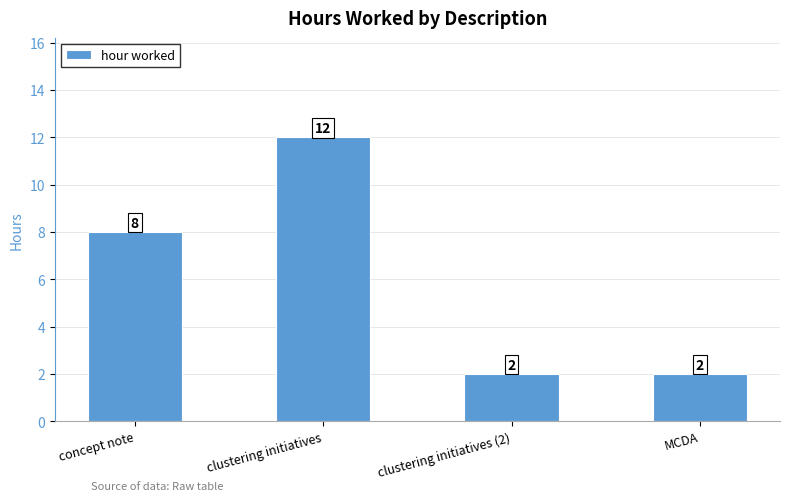

At which category does the chart reach its peak across all series?

clustering initiatives